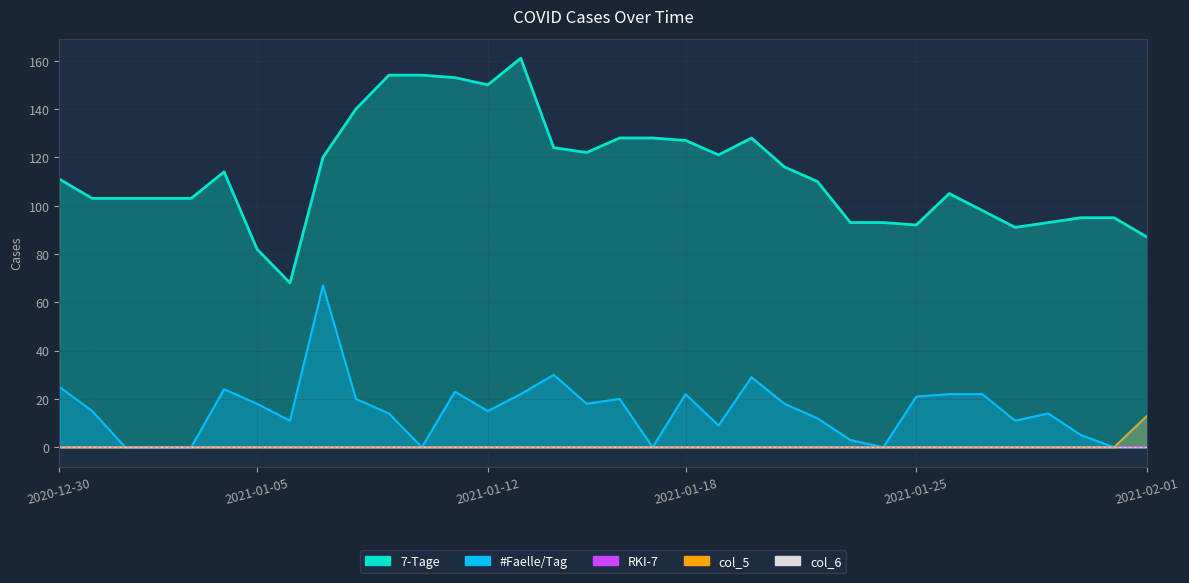

What is the average value of the 7-Tage series?

114